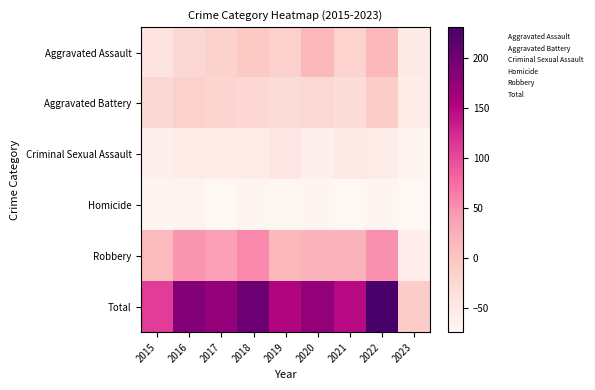

What is the greatest value displayed?

230.4